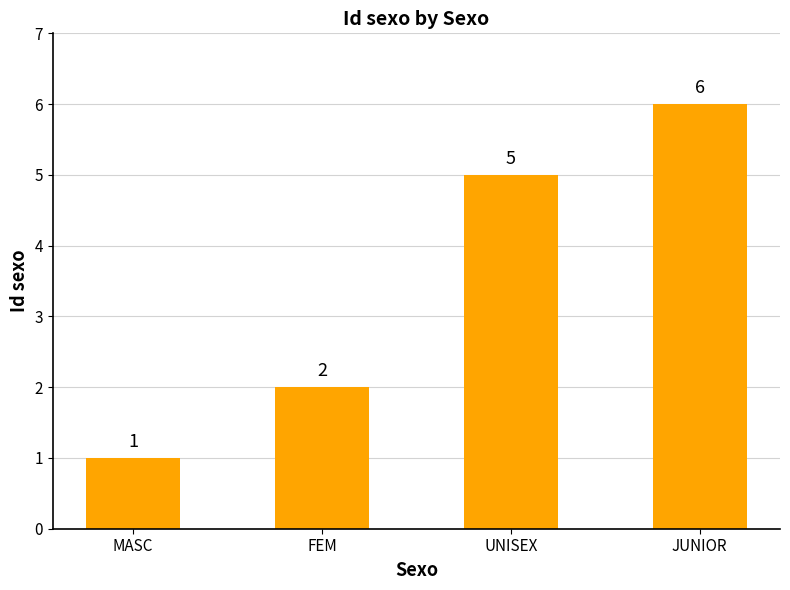

The value at MASC is 0. True or false?

False